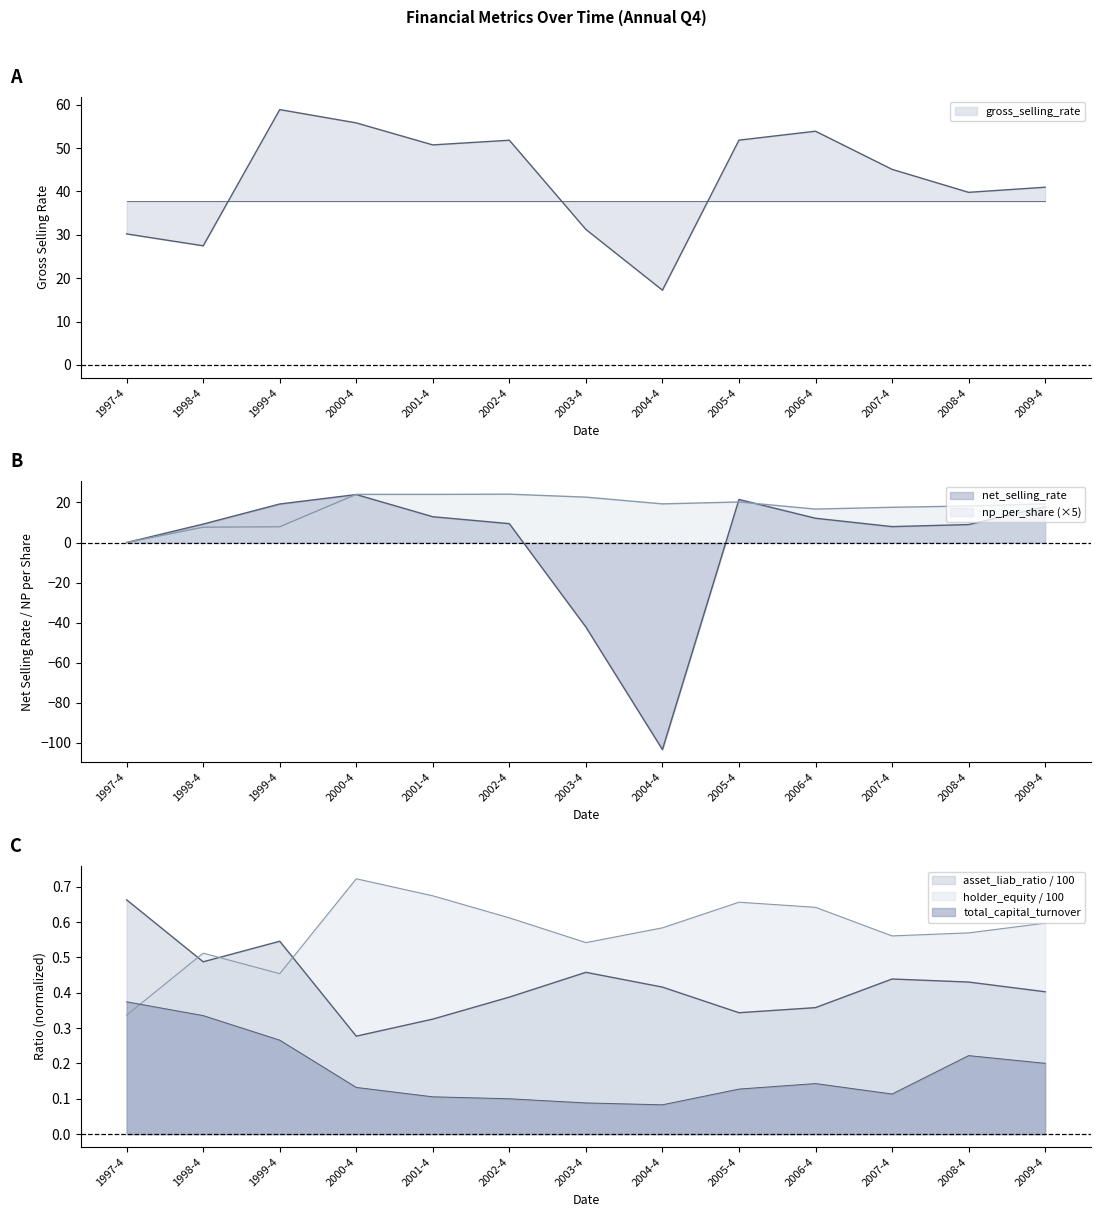

What is the sum of the asset_liab_ratio values at 2008-4 and 2001-4?

0.8